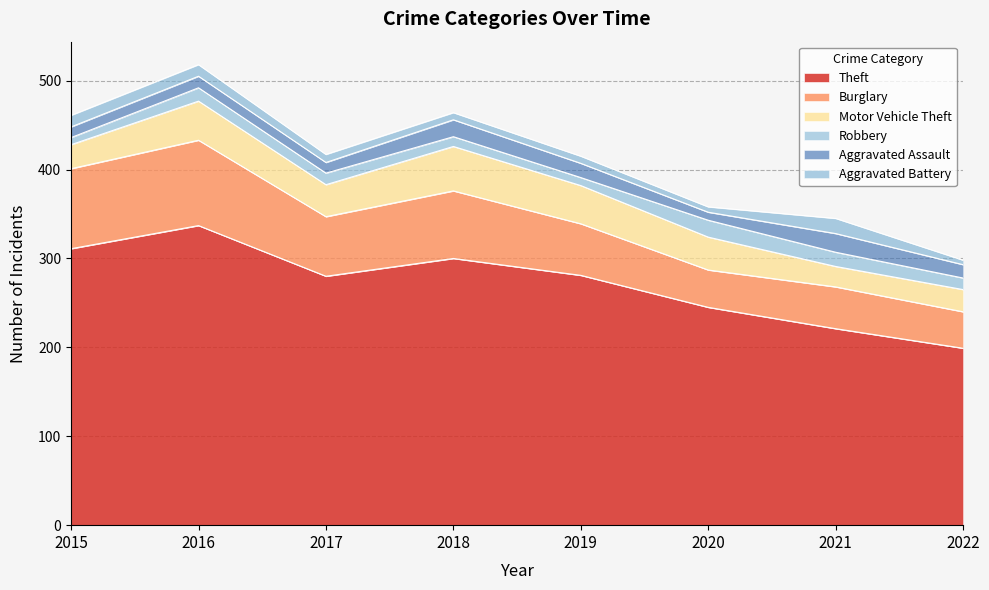

Reading left to right, list all the values displayed in this chart.

Theft: 2015=311	2016=337	2017=280	2018=300	2019=281	2020=245	2021=221	2022=199
Burglary: 2015=90	2016=96	2017=67	2018=76	2019=58	2020=42	2021=47	2022=41
Motor Vehicle Theft: 2015=27	2016=44	2017=36	2018=50	2019=43	2020=37	2021=23	2022=25
Robbery: 2015=8	2016=15	2017=13	2018=11	2019=9	2020=19	2021=16	2022=13
Aggravated Assault: 2015=12	2016=13	2017=12	2018=19	2019=16	2020=9	2021=21	2022=15
Aggravated Battery: 2015=13	2016=13	2017=9	2018=8	2019=8	2020=6	2021=17	2022=5